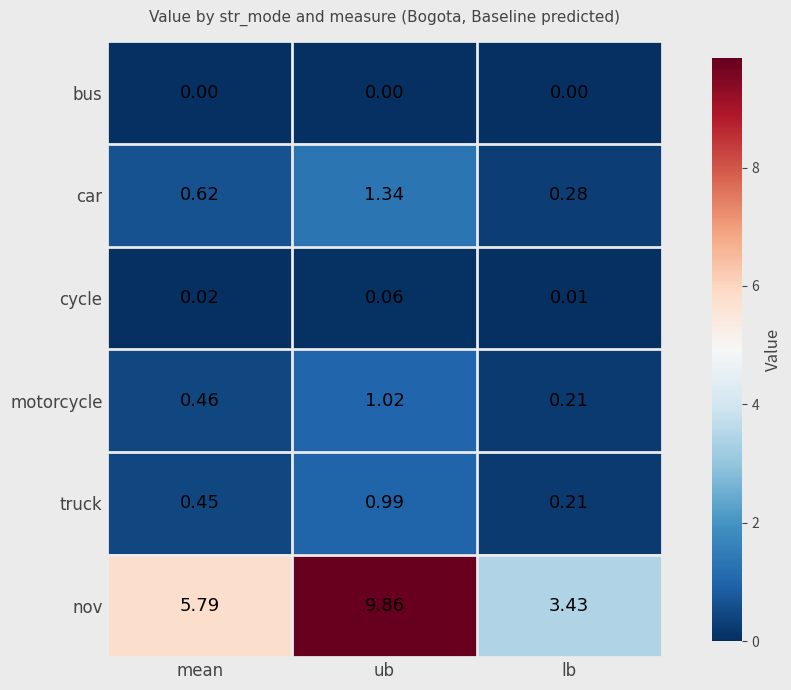

Which series has the largest total across all categories?

nov